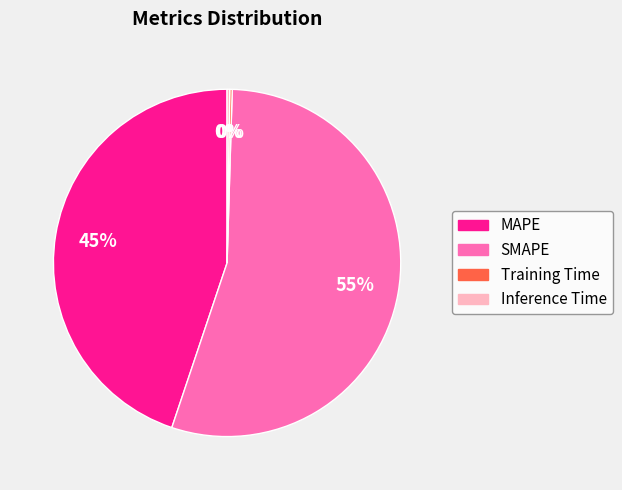

The MAPE slice represents 53% of the pie. True or false?

False